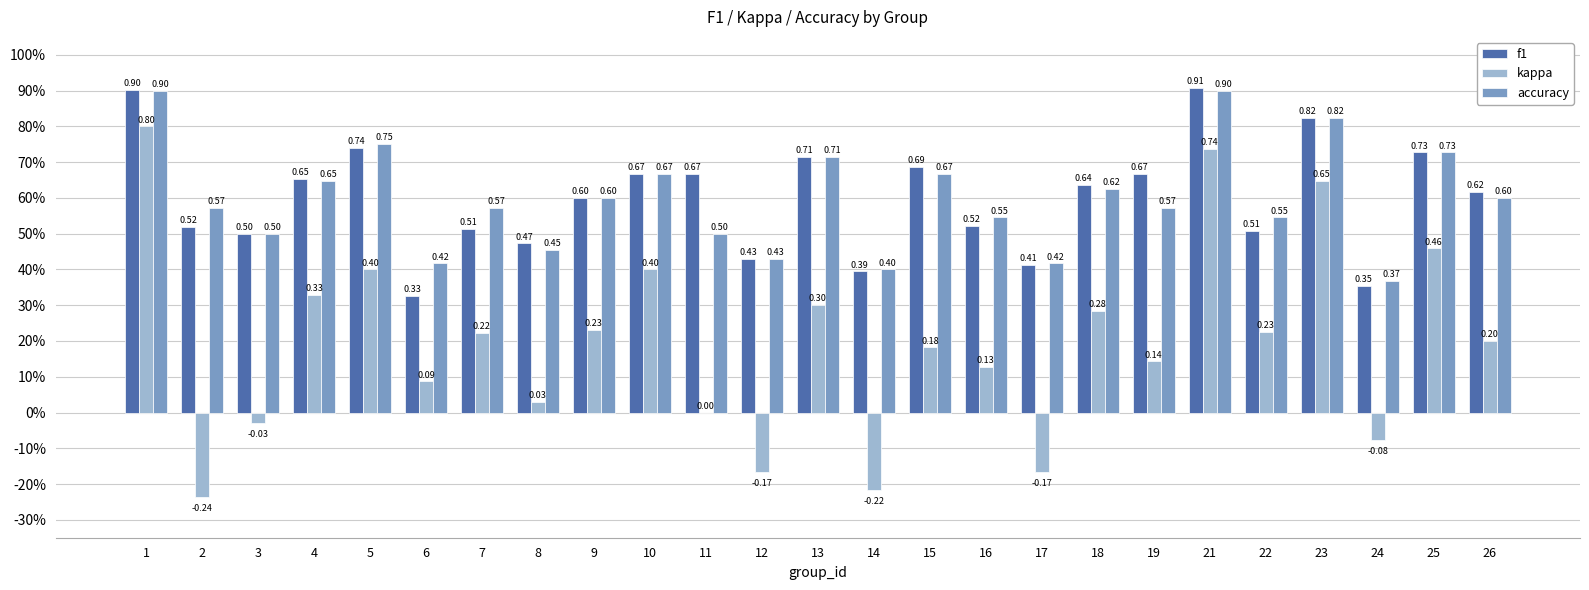

The value of f1 at 9 is 0.9. True or false?

False